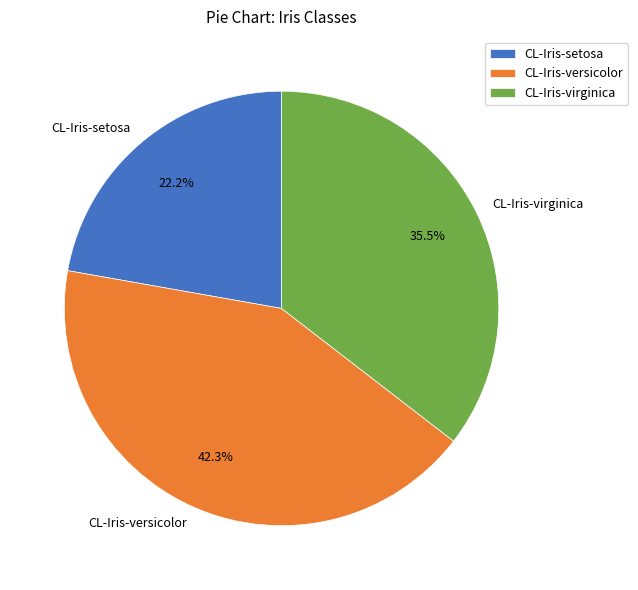

To the nearest percent, what is the difference between the largest and smallest slice percentages?

20%